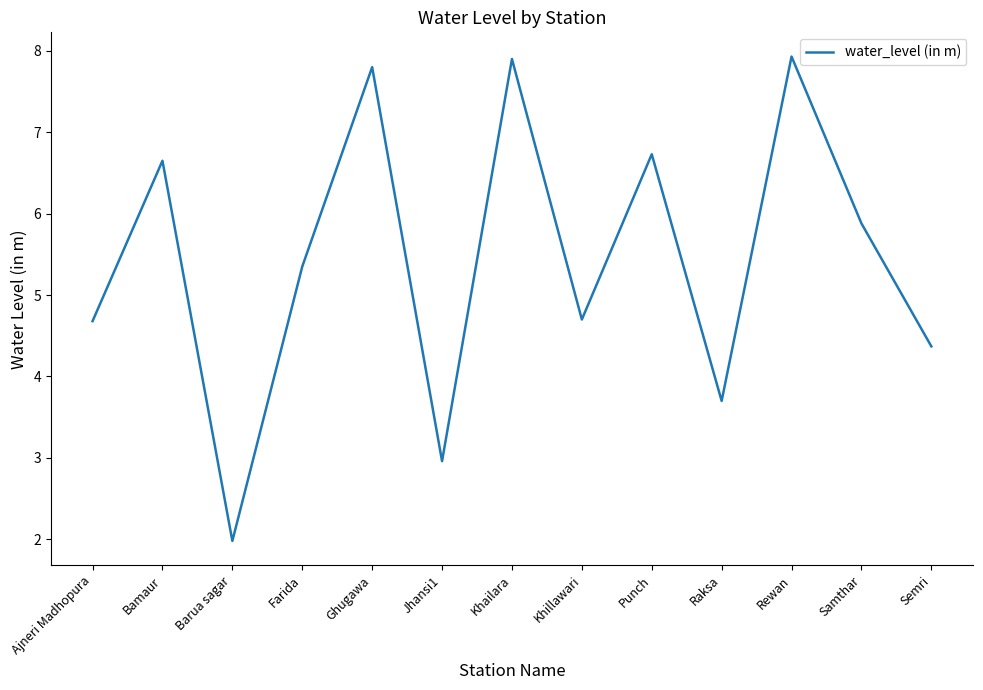

At which category does the data reach its first local valley?

Barua sagar